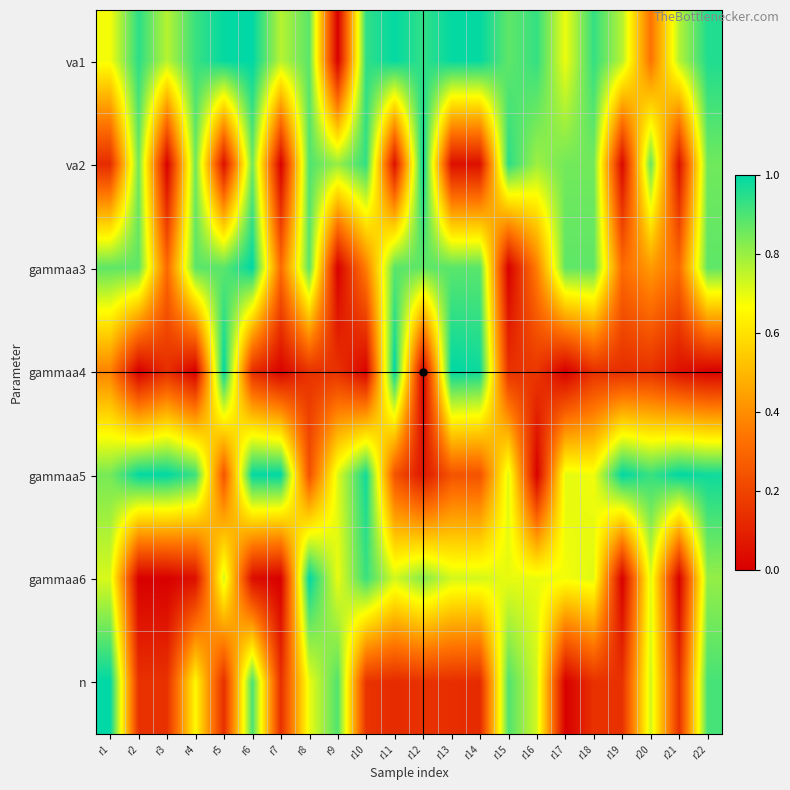

Rank the series at r19 from highest to lowest value.

gammaa5, va1, gammaa3, n, gammaa4, va2, gammaa6